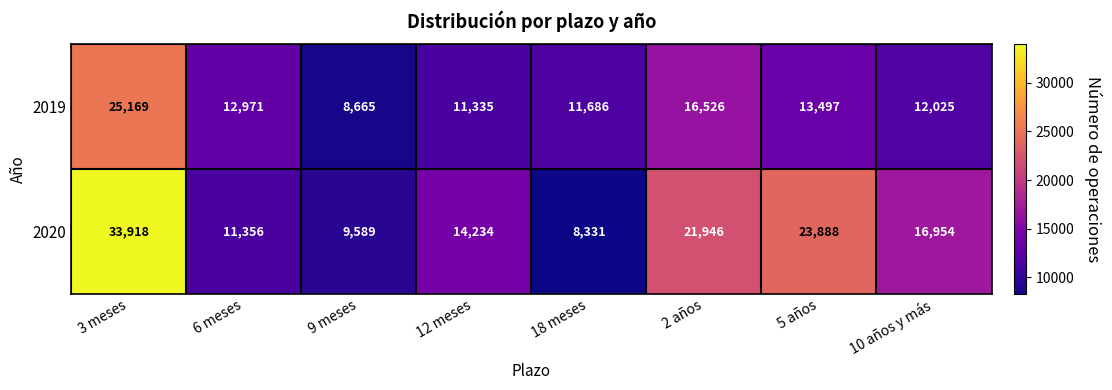

Reading left to right, extract all data points from this chart.

2019: 3 meses=25169	6 meses=12971	9 meses=8665	12 meses=11335	18 meses=11686	2 años=16526	5 años=13497	10 años y más=12025
2020: 3 meses=33918	6 meses=11356	9 meses=9589	12 meses=14234	18 meses=8331	2 años=21946	5 años=23888	10 años y más=16954